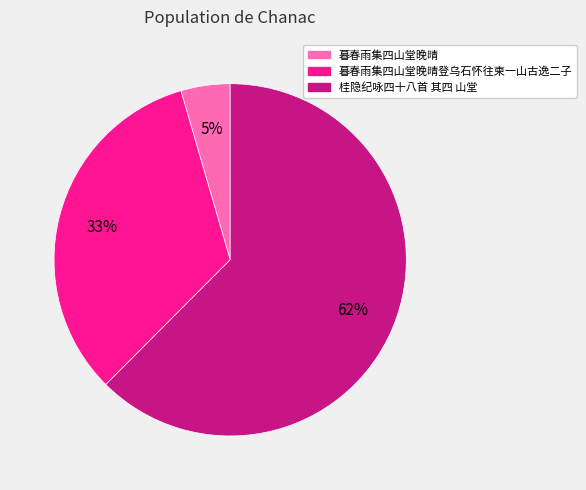

Count the number of slices in the pie.

3